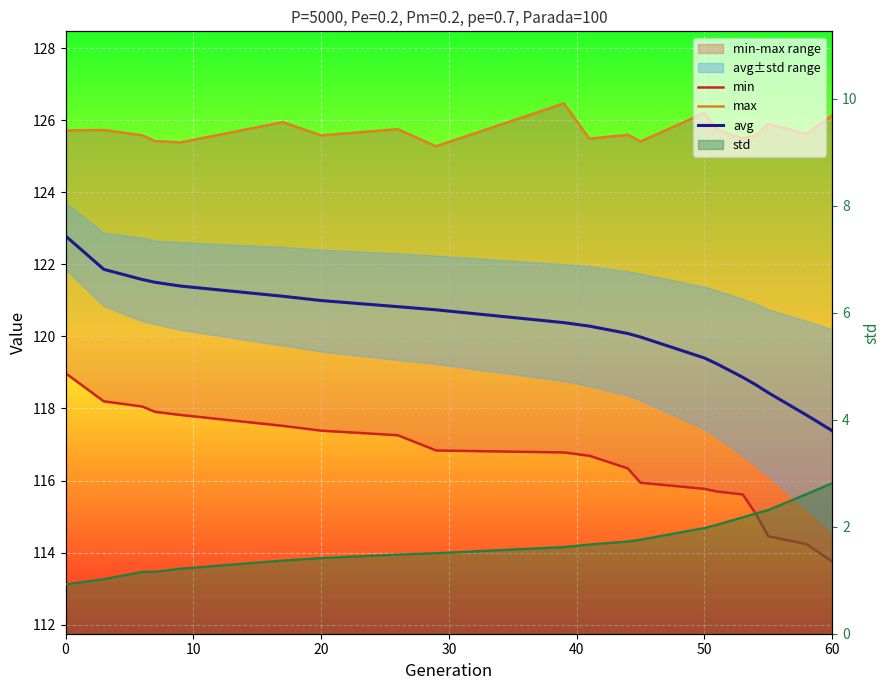

Count the number of categories in the chart.

20